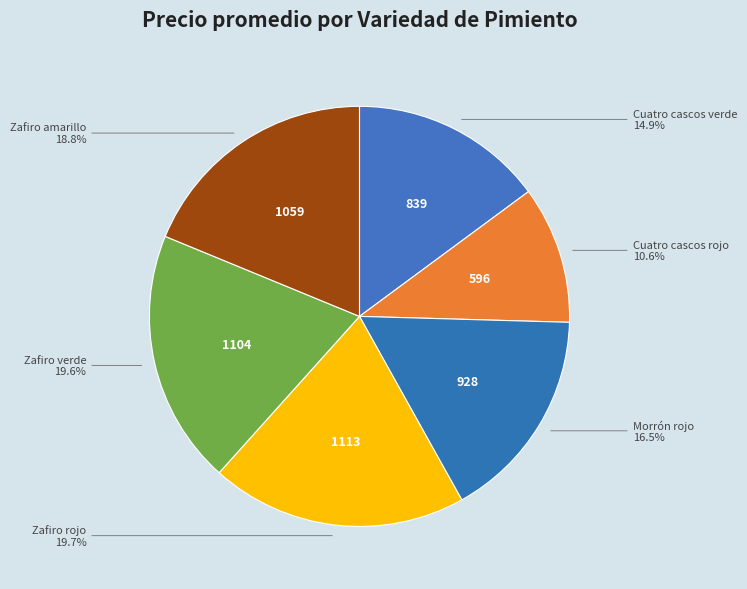

How many segments does this pie chart have?

6